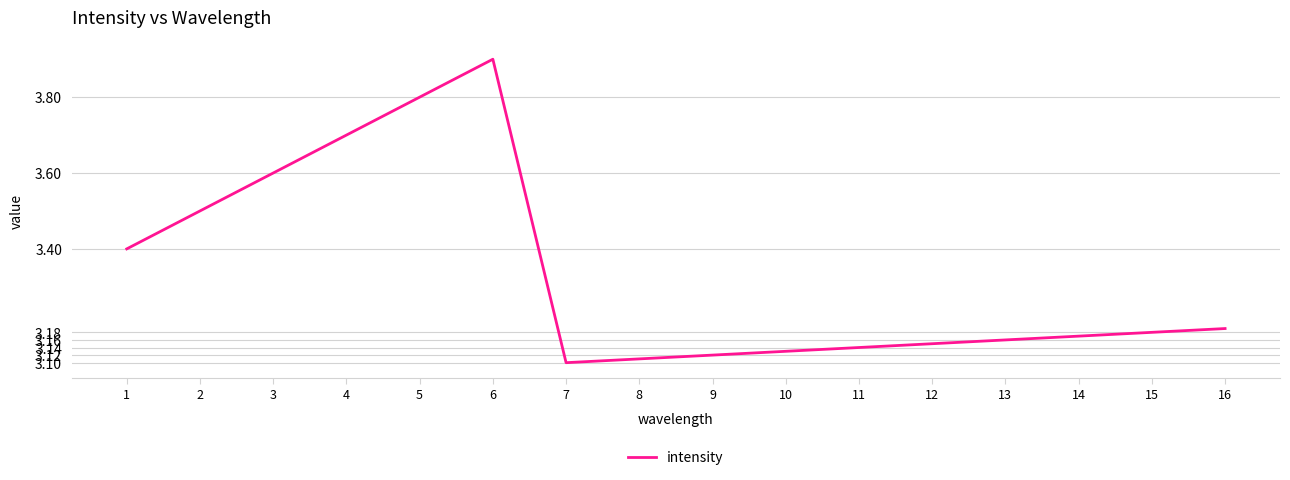

True or false: there are more than 1 points higher than both neighbors.

False